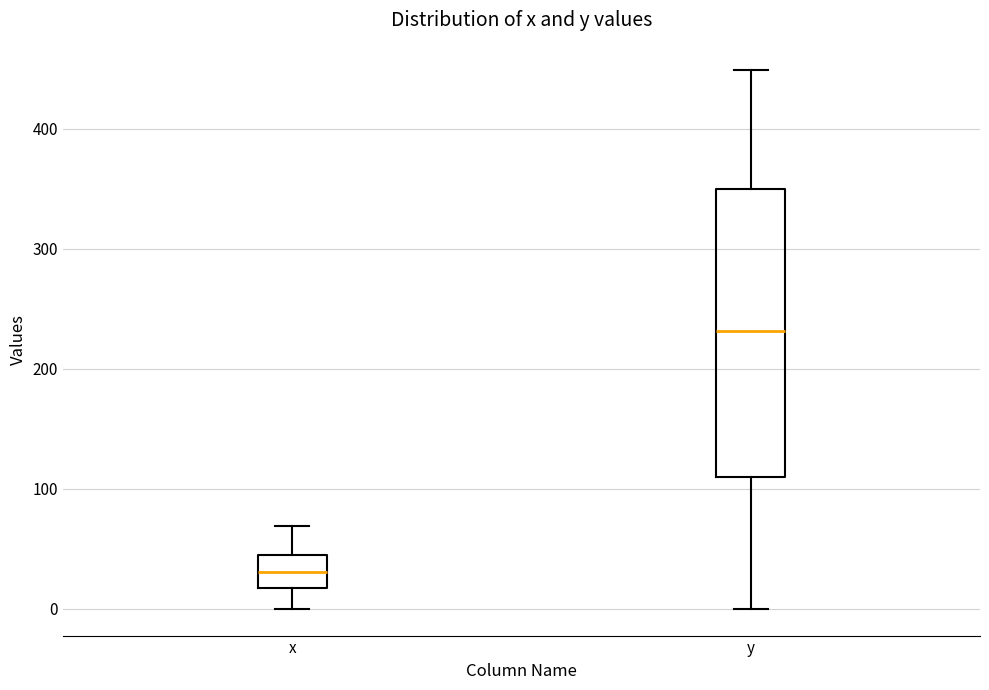

Where is the lower edge of the box for y on the y-axis? The values are not printed on the chart, so give them approximately, as read against the axis.

110